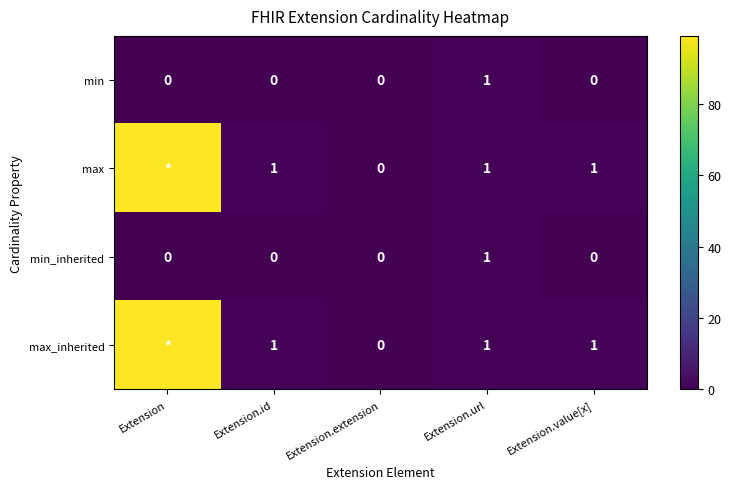

What is the approximate value of min at Extension.url?

1